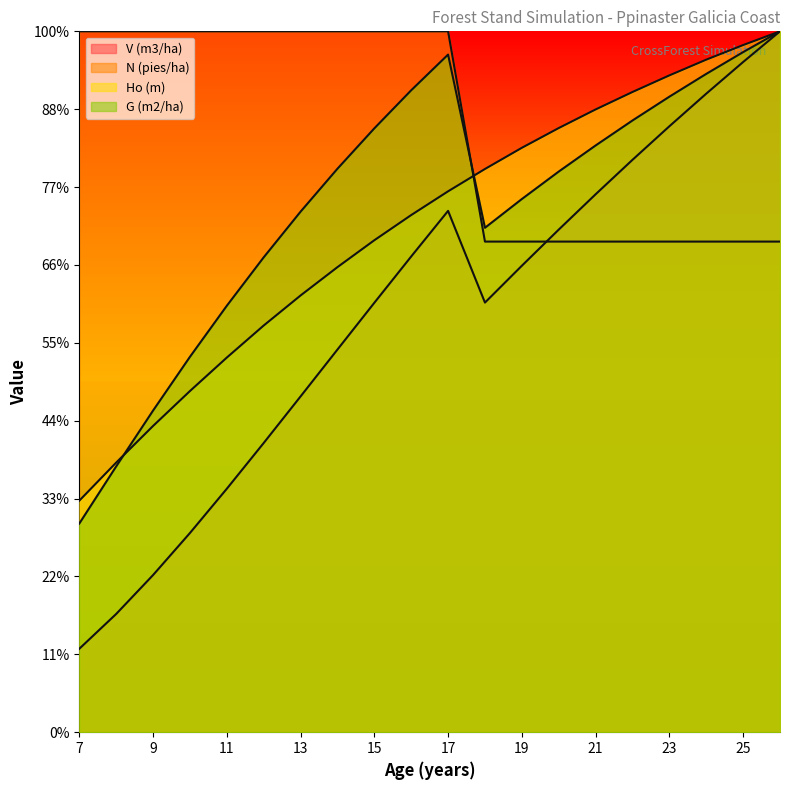

What is the greatest value displayed?

900.0